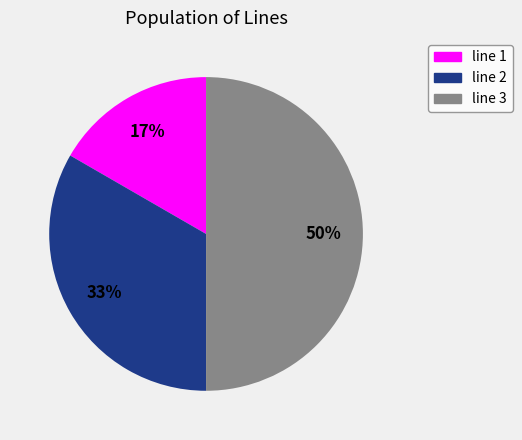

How many slices are in this pie chart?

3